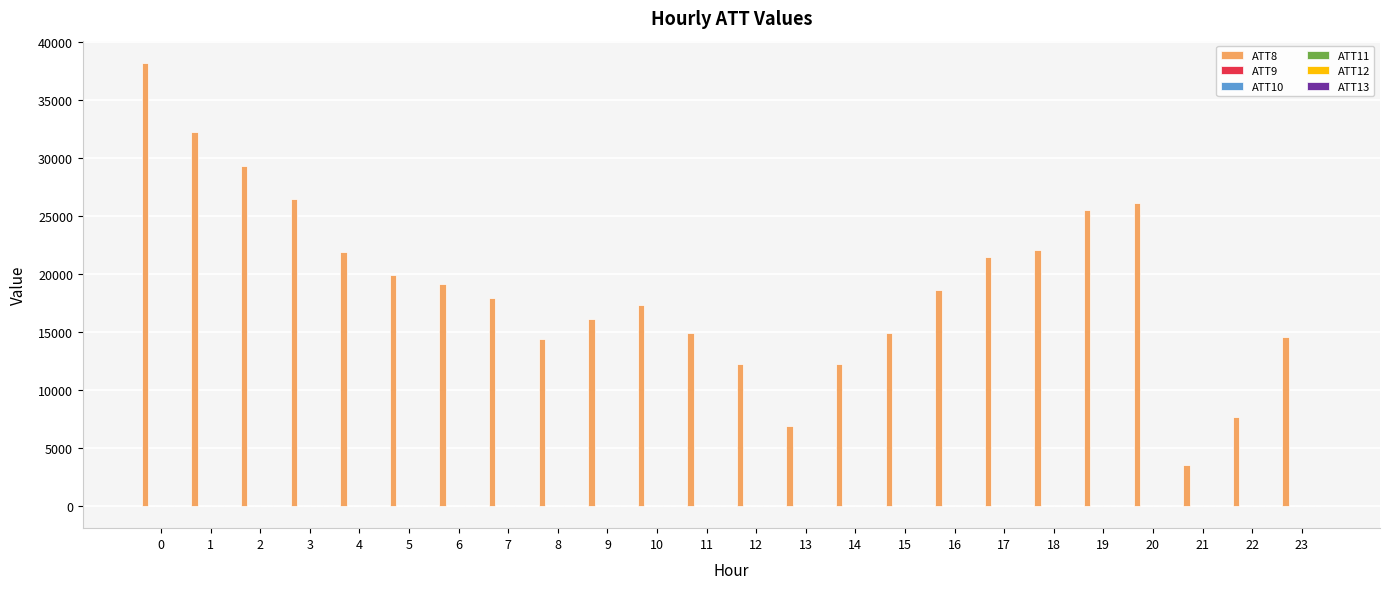

Which series has the largest total across all categories?

ATT8